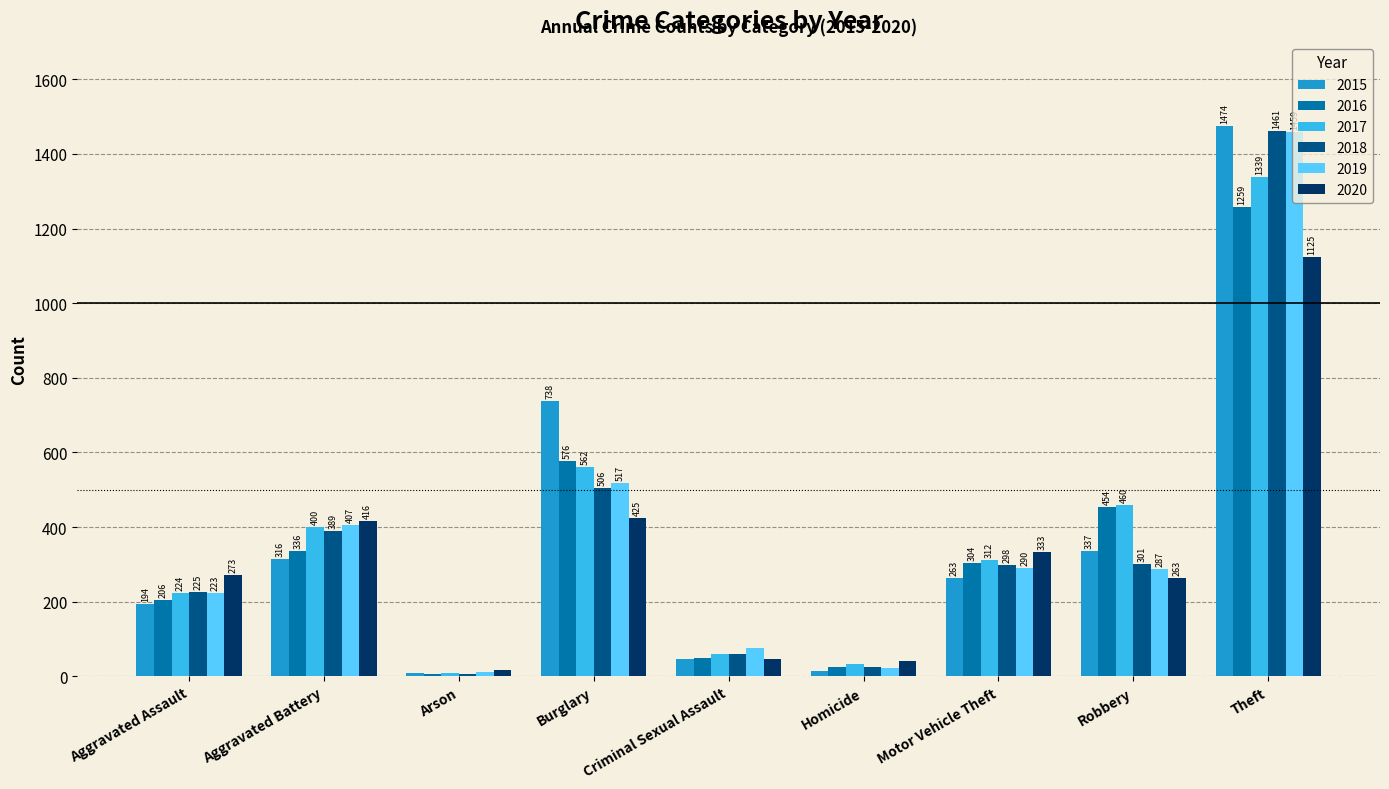

The value of 2016 at Motor Vehicle Theft is 200. True or false?

False